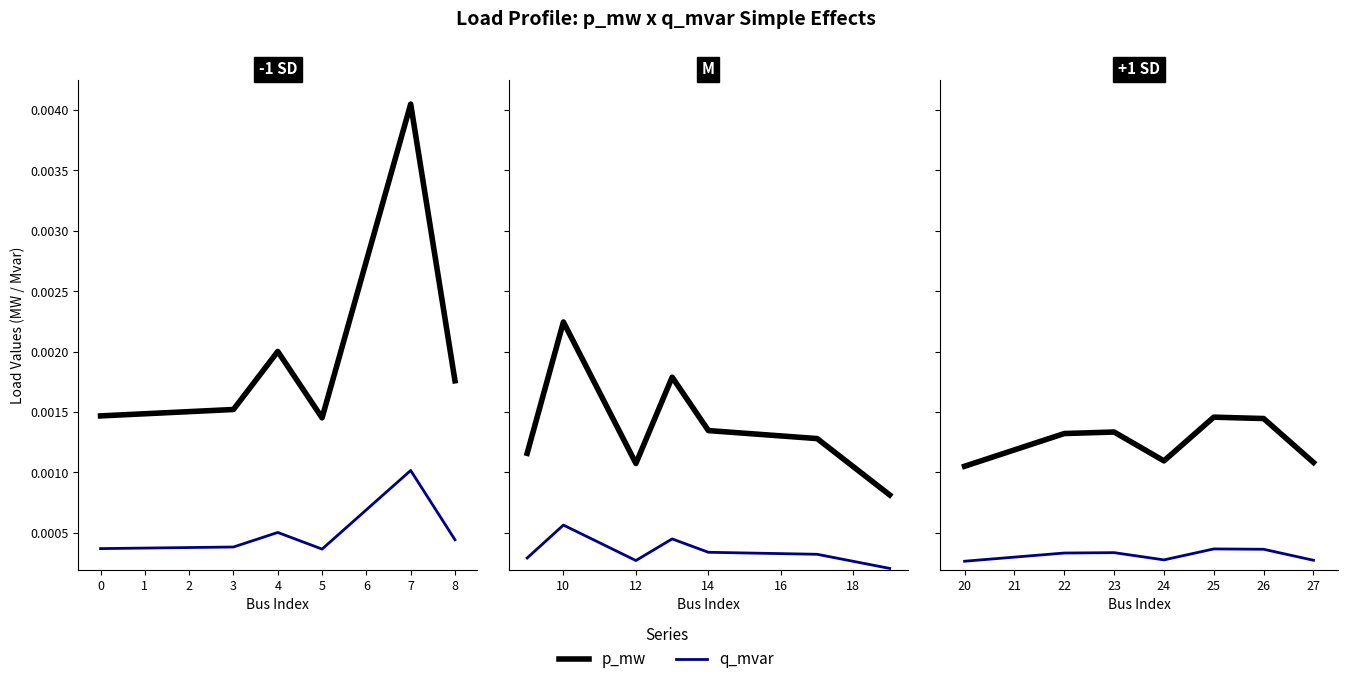

How many series are shown in this chart?

2